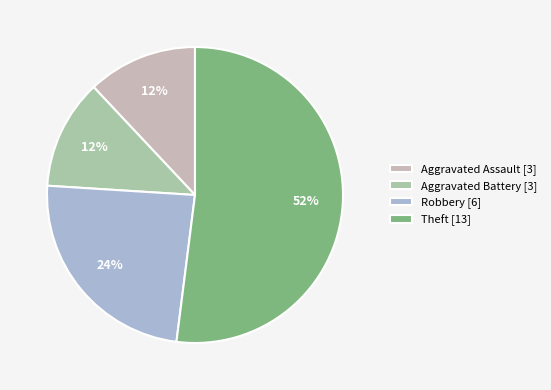

Do Theft [13] and Aggravated Assault [3] together represent more than half of the pie?

Yes